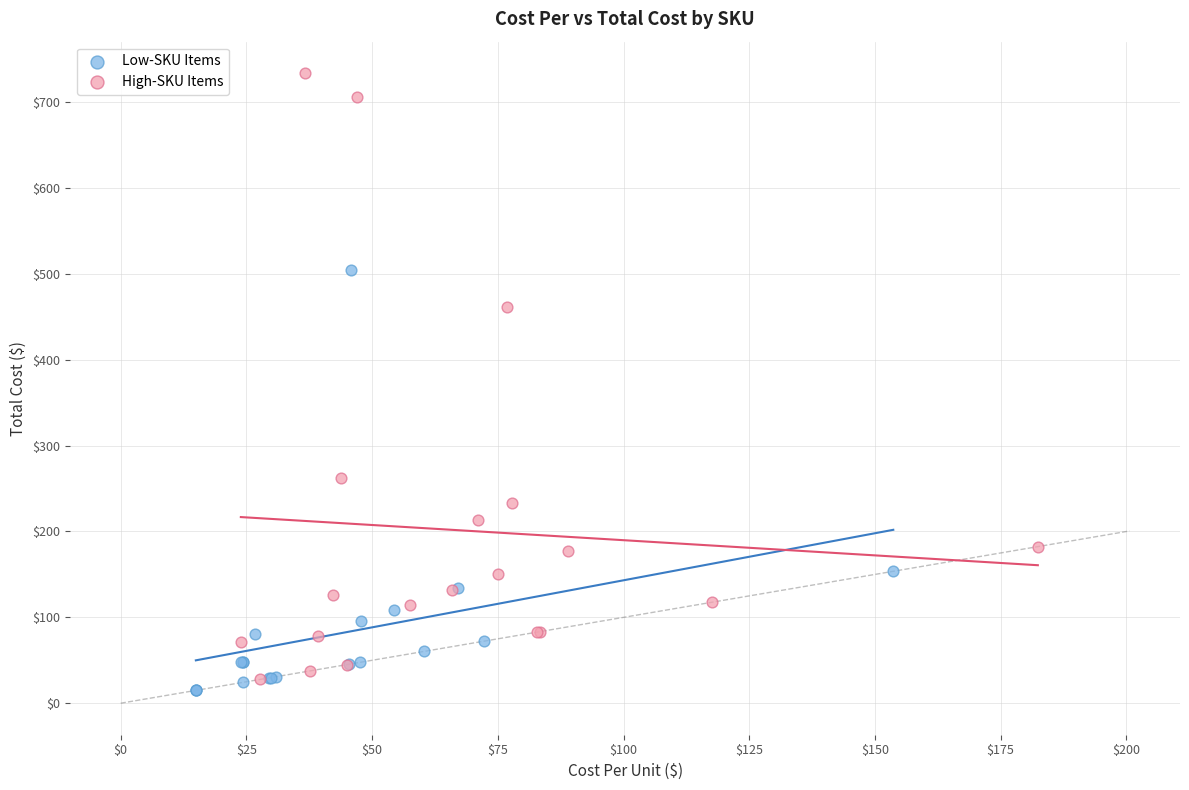

Which series contains the highest Y value?

High-SKU Items